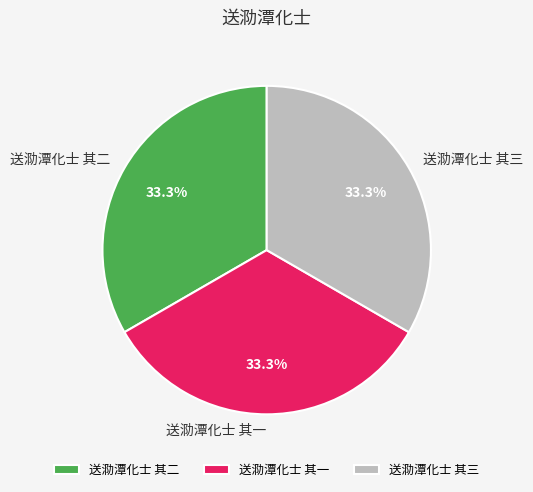

What percentage is the 送泐潭化士 其二 slice, to the nearest percent?

33%